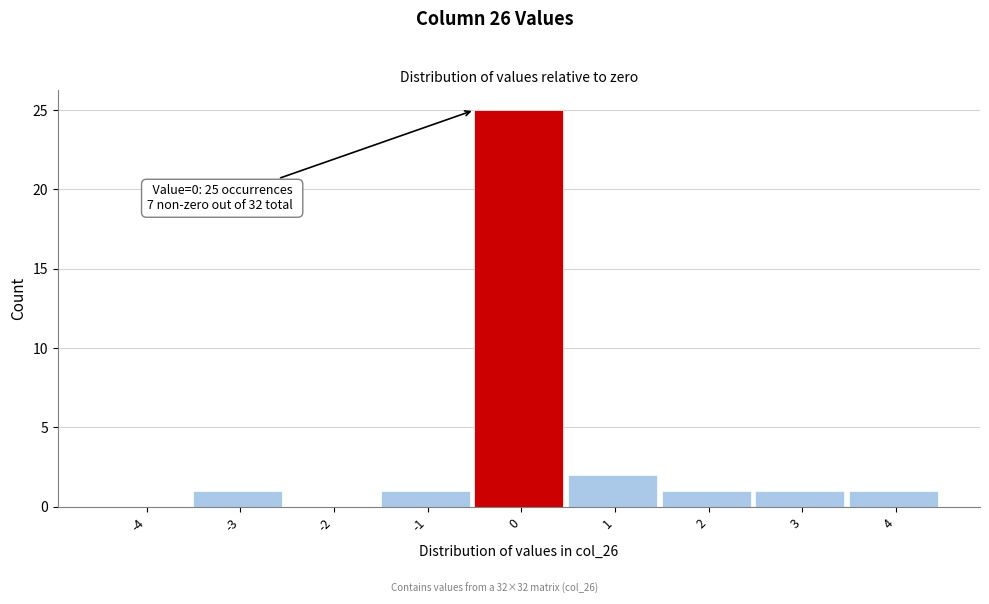

Reading left to right, extract all data points from this chart.

-4=0	-3=1	-2=0	-1=1	0=25	1=2	2=1	3=1	4=1